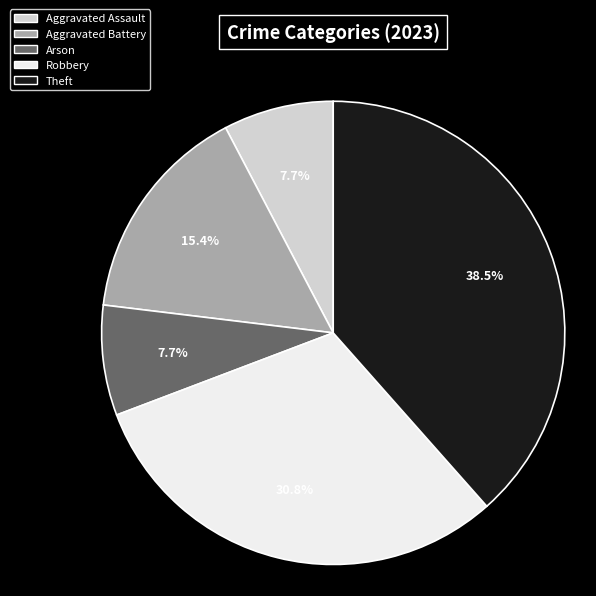

What is the ratio of the value at Theft to the value at Aggravated Assault?

5.0